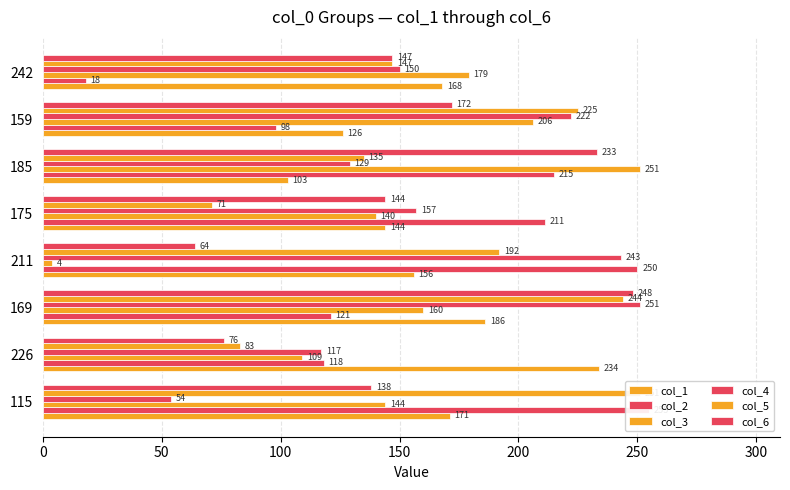

What is the maximum value shown in the chart?

255